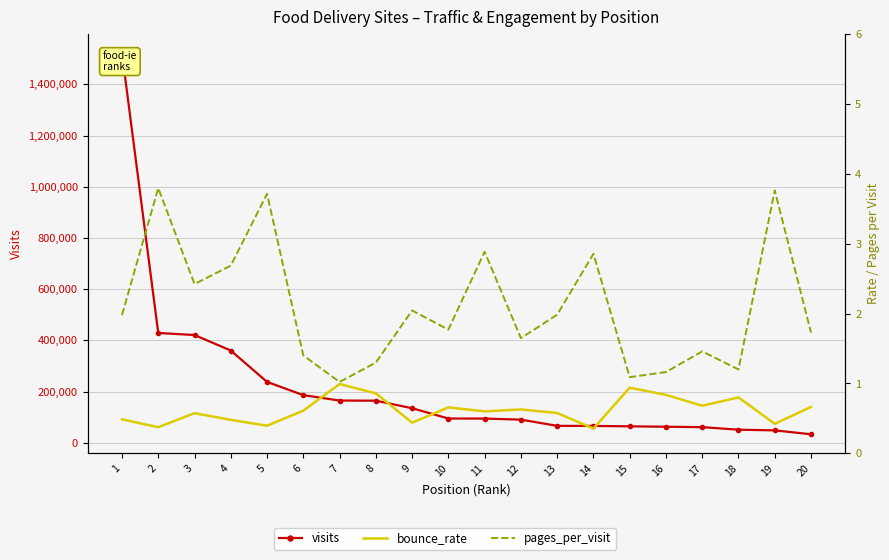

How many lines are shown in the chart?

3